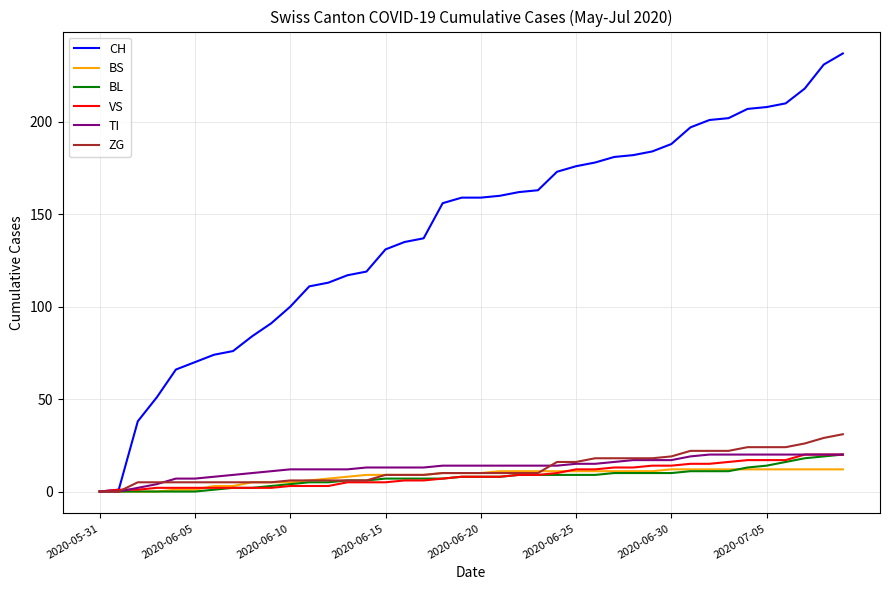

What is the maximum value for VS?

20